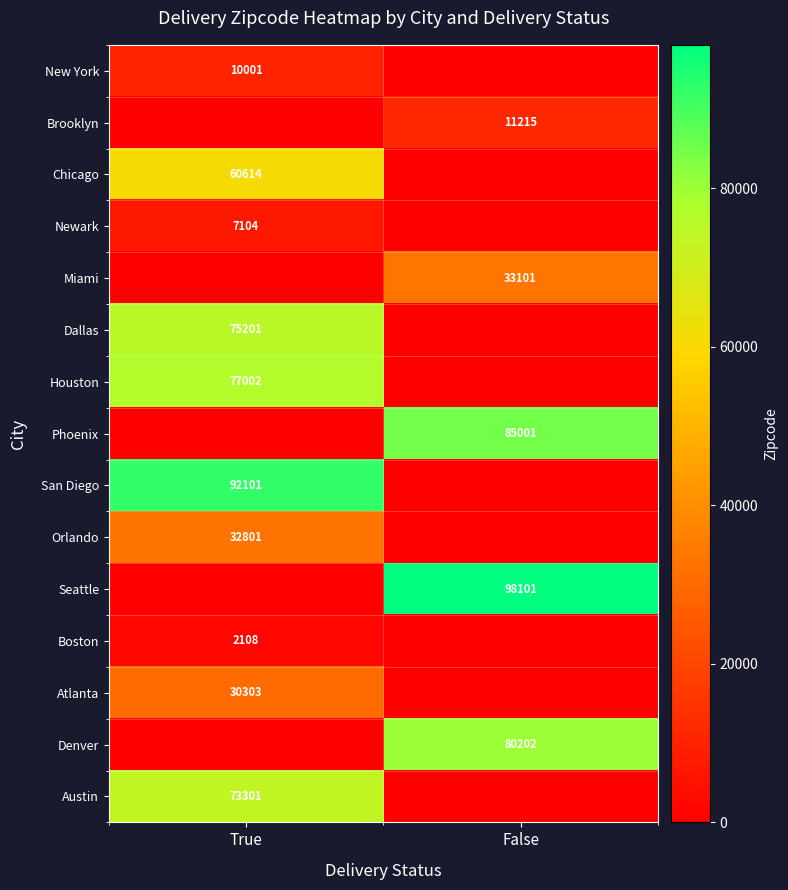

What is the sum of all Denver values?

80202